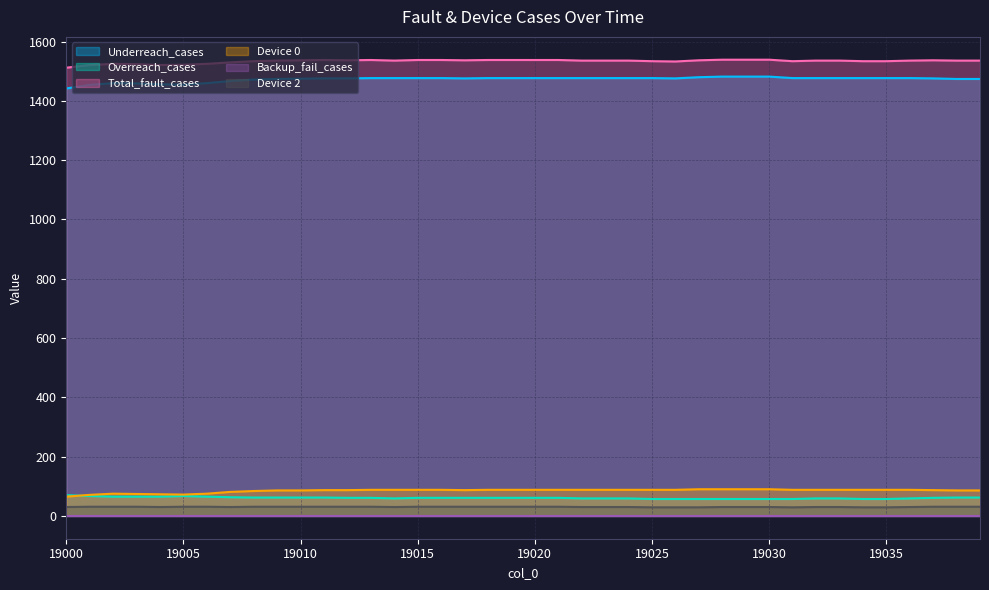

Where is the first local maximum for Underreach_cases?

19002